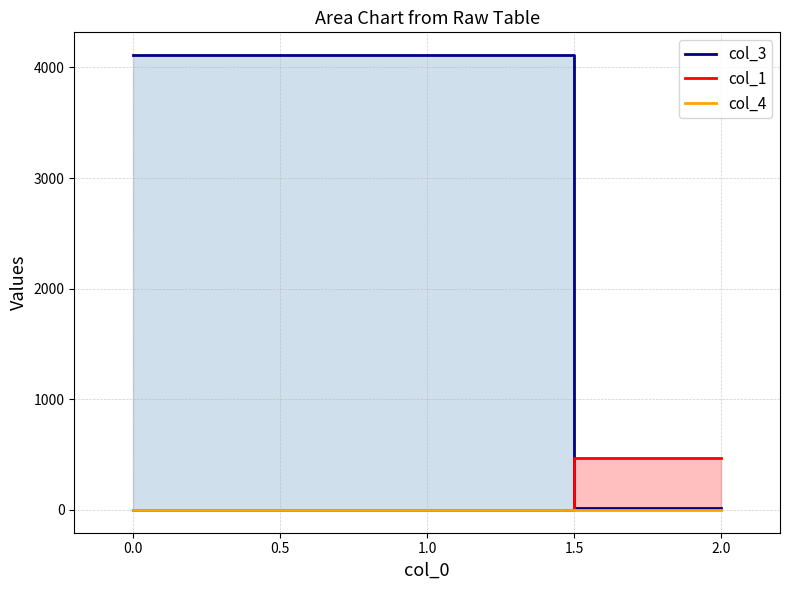

What is the difference between the col_1 values at 2.0 and 0.0?

470.8